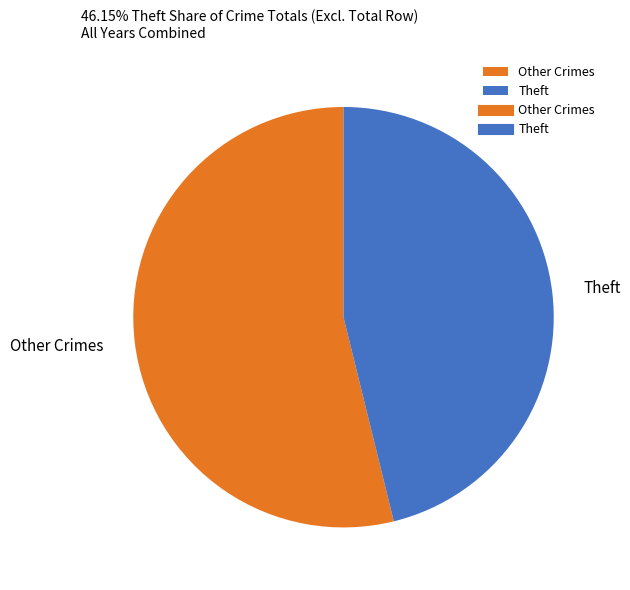

Do Theft and Other Crimes together represent more than half of the pie?

Yes